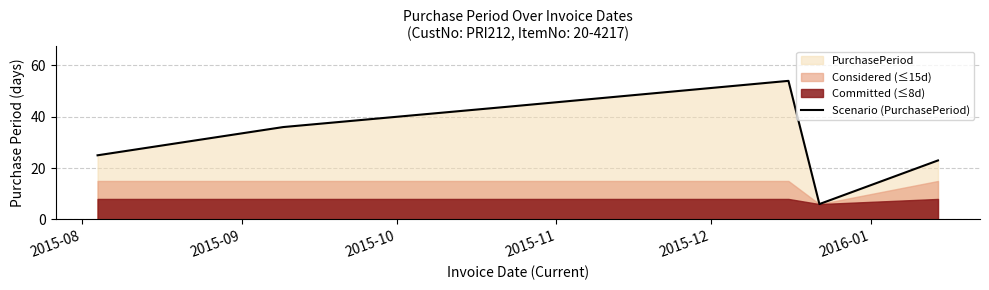

What is the maximum value for Scenario (PurchasePeriod)?

54